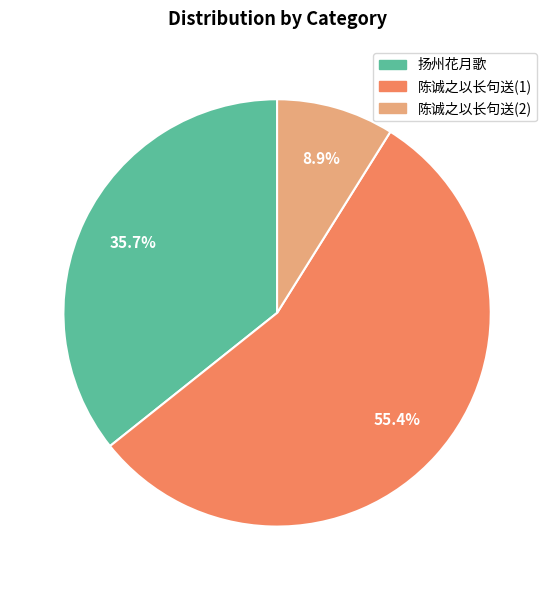

Is there any slice that represents more than half of the pie?

Yes